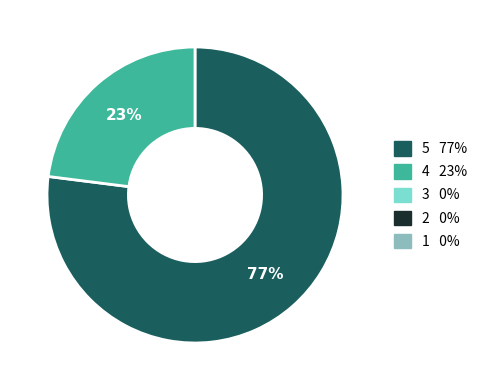

Is there a majority slice in this chart?

Yes